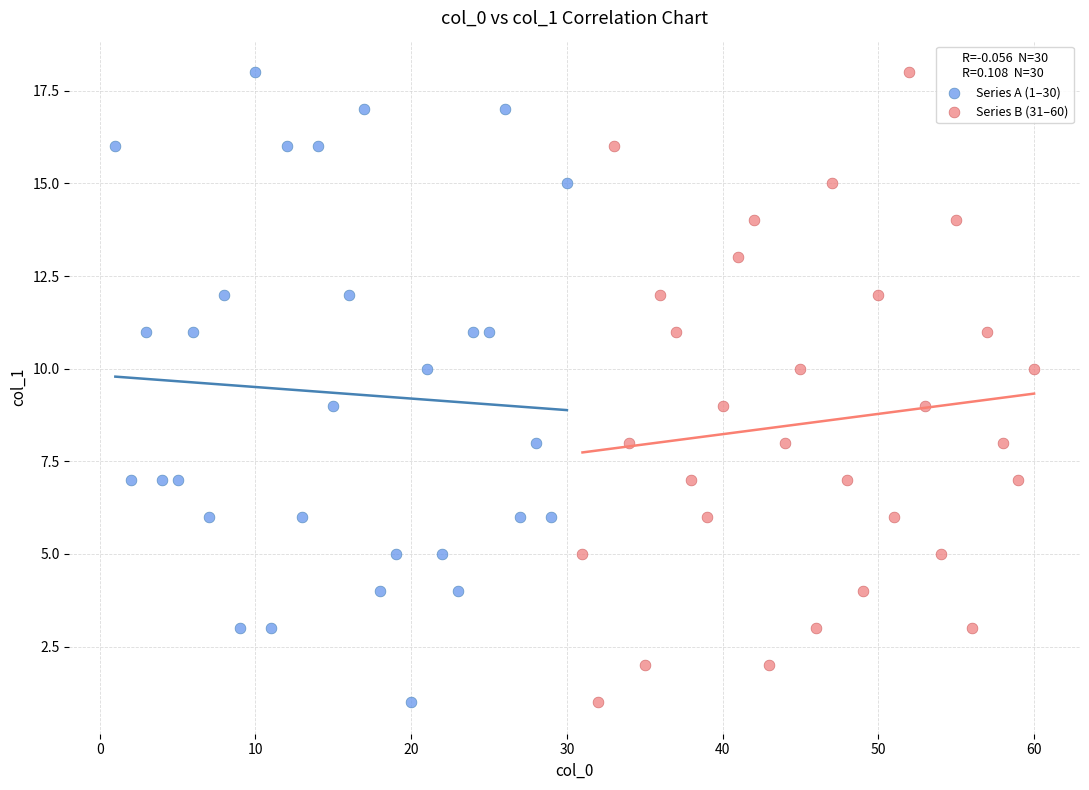

What are all the series names shown in the legend?

Series A (1–30), Series B (31–60)